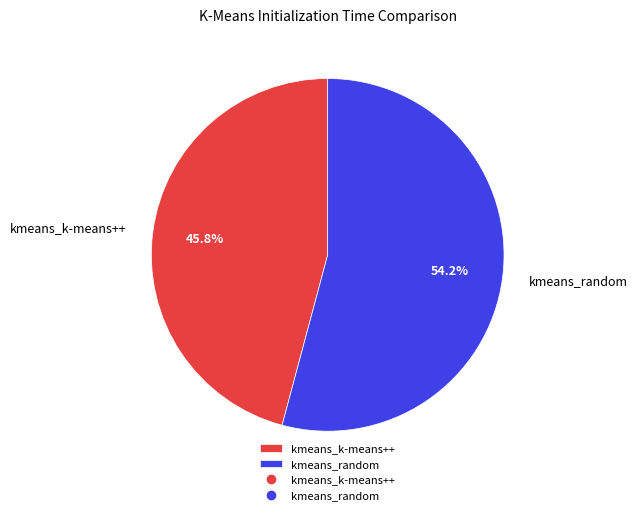

Which has a higher value, kmeans_random or kmeans_k-means++?

kmeans_random